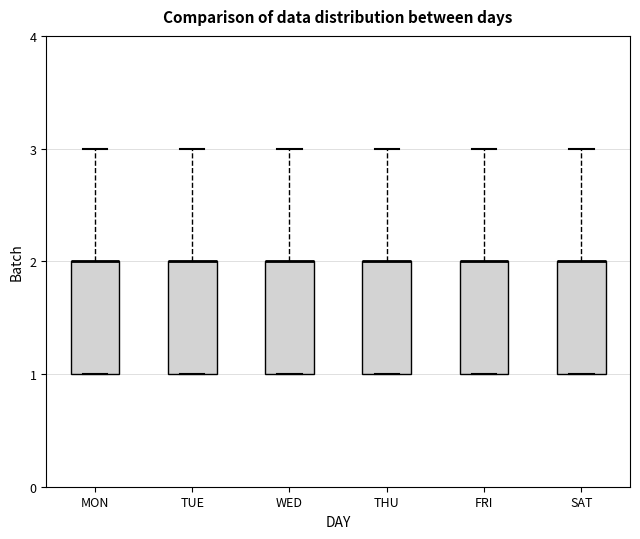

Reading left to right, transcribe this box plot: for each box, give where its median line is, the range the box spans, and where its two whiskers end, as read against the y-axis. The values are not printed on the chart, so give them approximately, as read against the axis.

MON: median 2 (drawn on the box's upper edge), box 1 to 2, whiskers 1 to 3
TUE: median 2 (drawn on the box's upper edge), box 1 to 2, whiskers 1 to 3
WED: median 2 (drawn on the box's upper edge), box 1 to 2, whiskers 1 to 3
THU: median 2 (drawn on the box's upper edge), box 1 to 2, whiskers 1 to 3
FRI: median 2 (drawn on the box's upper edge), box 1 to 2, whiskers 1 to 3
SAT: median 2 (drawn on the box's upper edge), box 1 to 2, whiskers 1 to 3